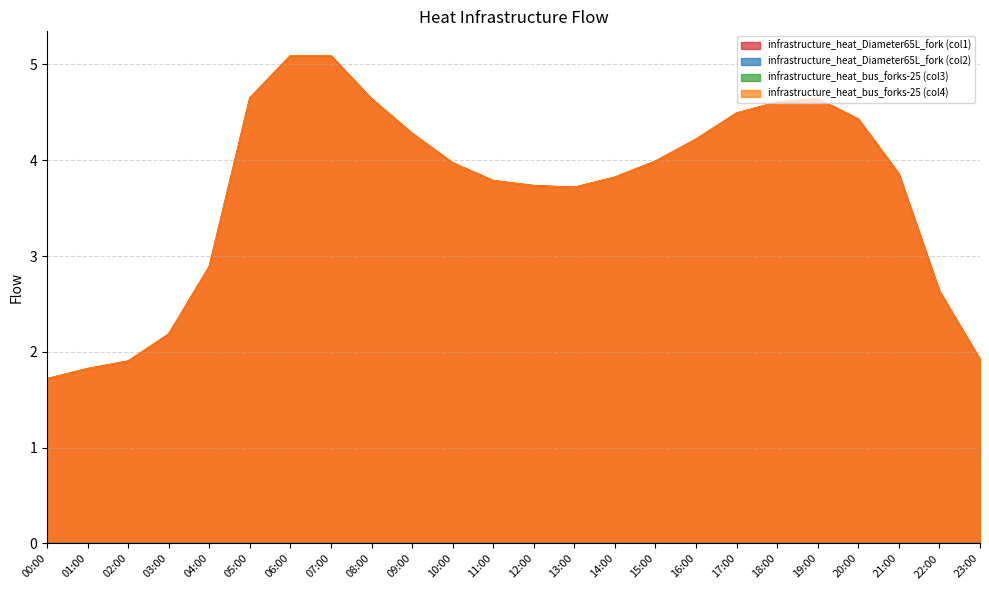

Reading left to right, list all the values displayed in this chart.

infrastructure_heat_Diameter65L_fork (col1): 1.7	1.8	1.9	2.2	2.9	4.6	5.1	5.1	4.6	4.3	4.0	3.8	3.7	3.7	3.8	4.0	4.2	4.5	4.6	4.6	4.4	3.9	2.6	1.9
infrastructure_heat_bus_forks-25 (col4): 1.7	1.8	1.9	2.2	2.9	4.6	5.1	5.1	4.6	4.3	4.0	3.8	3.7	3.7	3.8	4.0	4.2	4.5	4.6	4.6	4.4	3.9	2.6	1.9